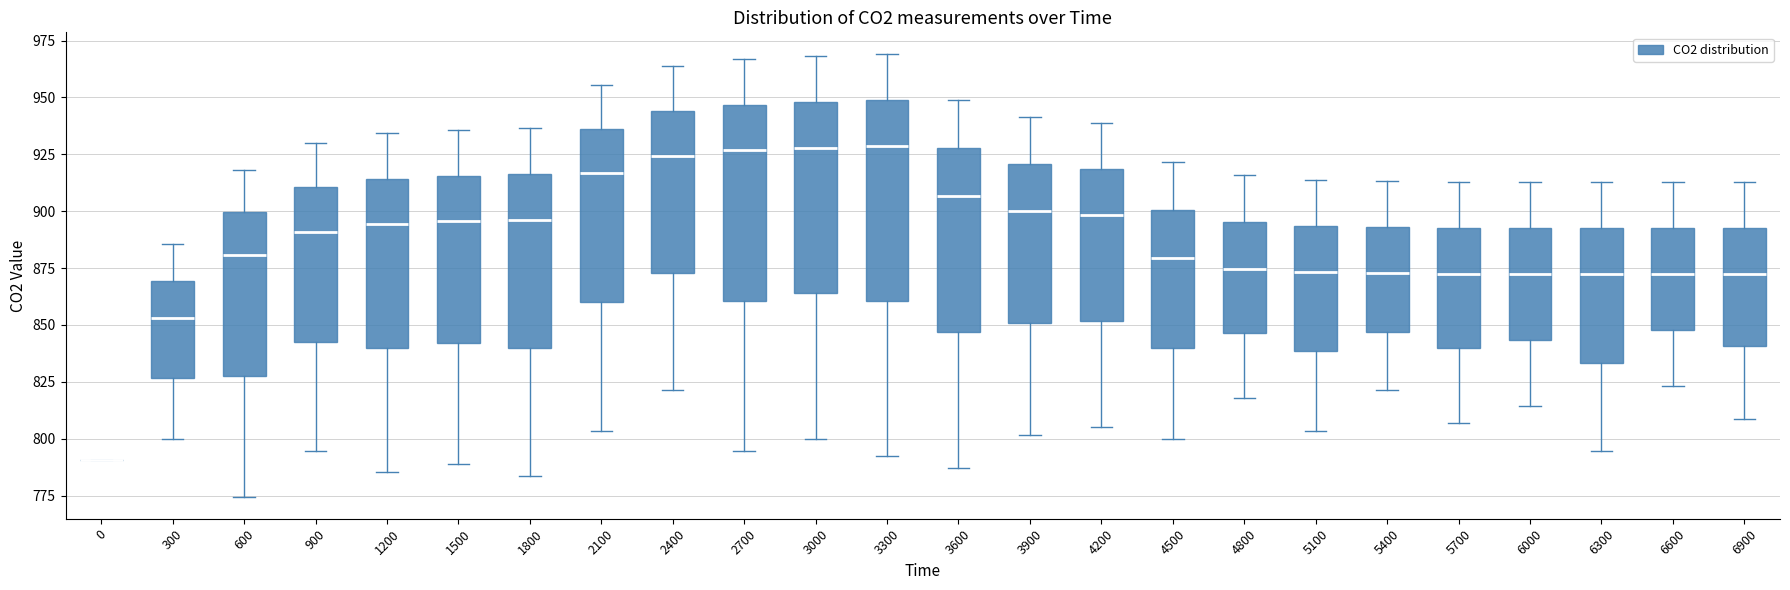

Reading left to right, read every box against the y-axis: the position of its median line, the range the box covers, and the ends of its whiskers. The values are not printed on the chart, so give them approximately, as read against the axis.

0: box collapsed to a line at 790, whiskers 790 to 790
300: median 855, box 825 to 870, whiskers 800 to 885
600: median 880, box 830 to 900, whiskers 775 to 920
900: median 890, box 845 to 910, whiskers 795 to 930
1200: median 895, box 840 to 915, whiskers 785 to 935
1500: median 895, box 840 to 915, whiskers 790 to 935
1800: median 895, box 840 to 915, whiskers 785 to 935
2100: median 915, box 860 to 935, whiskers 805 to 955
2400: median 925, box 875 to 945, whiskers 820 to 965
2700: median 925, box 860 to 945, whiskers 795 to 965
3000: median 930, box 865 to 950, whiskers 800 to 970
3300: median 930, box 860 to 950, whiskers 795 to 970
3600: median 905, box 845 to 930, whiskers 785 to 950
3900: median 900, box 850 to 920, whiskers 800 to 940
4200: median 900, box 850 to 920, whiskers 805 to 940
4500: median 880, box 840 to 900, whiskers 800 to 920
4800: median 875, box 845 to 895, whiskers 820 to 915
5100: median 875, box 840 to 895, whiskers 805 to 915
5400: median 875, box 845 to 895, whiskers 820 to 915
5700: median 870, box 840 to 895, whiskers 805 to 915
6000: median 870, box 845 to 895, whiskers 815 to 915
6300: median 870, box 835 to 890, whiskers 795 to 915
6600: median 870, box 850 to 895, whiskers 825 to 915
6900: median 870, box 840 to 895, whiskers 810 to 915